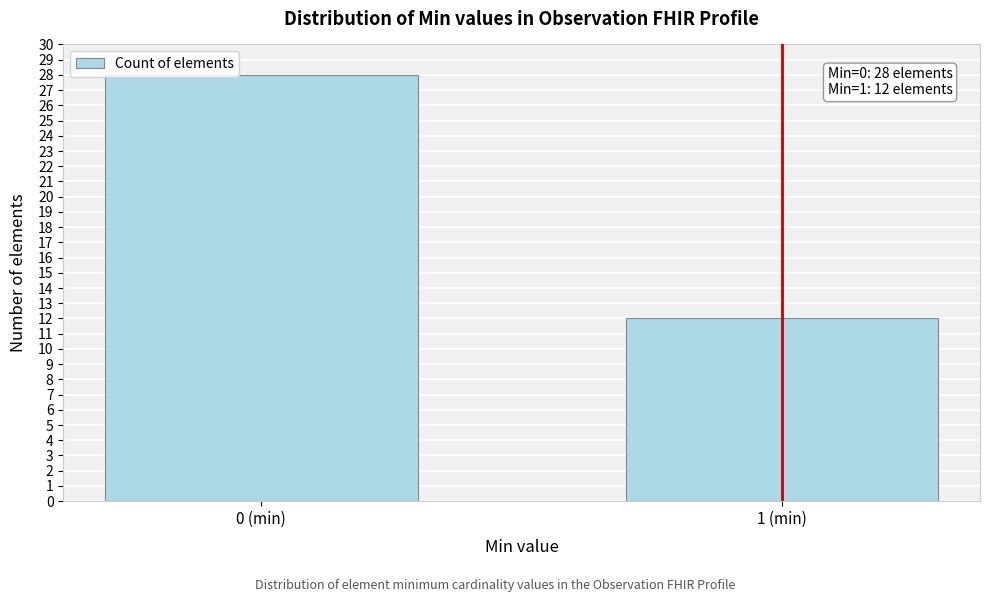

Reading left to right, list all the values displayed in this chart.

28	12